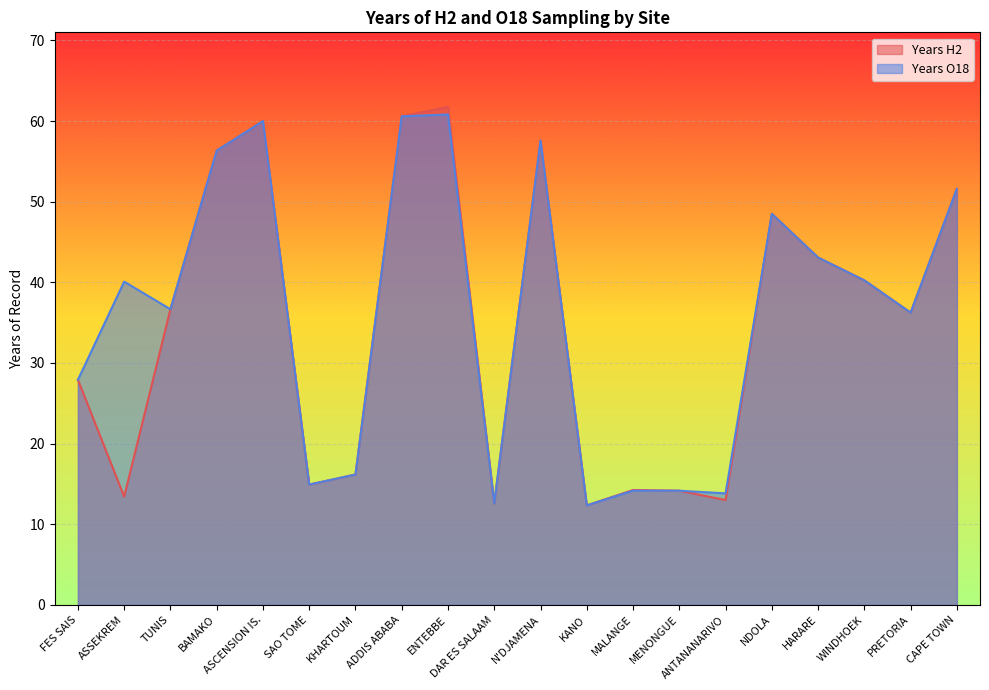

How many interior local peaks does the Years H2 series have?

5